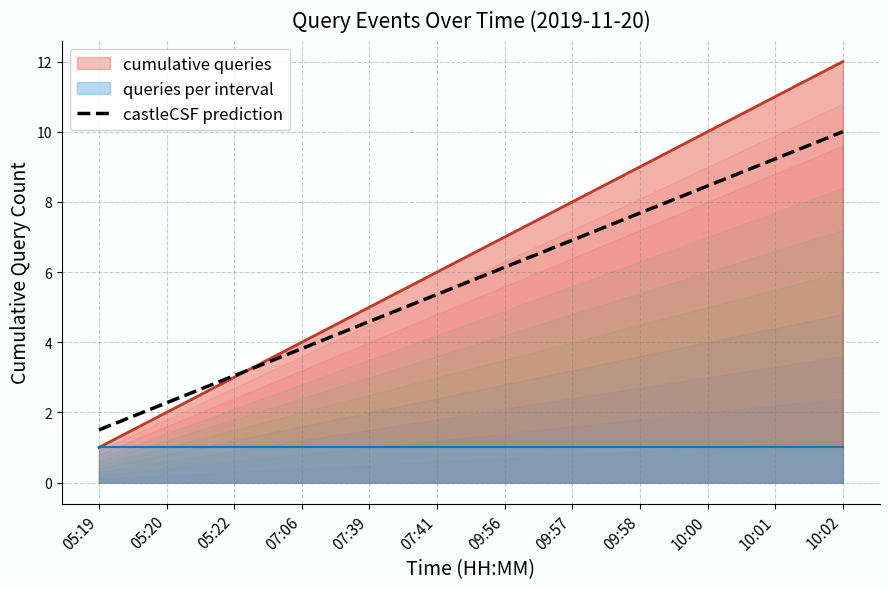

How many data points are above 6?

6